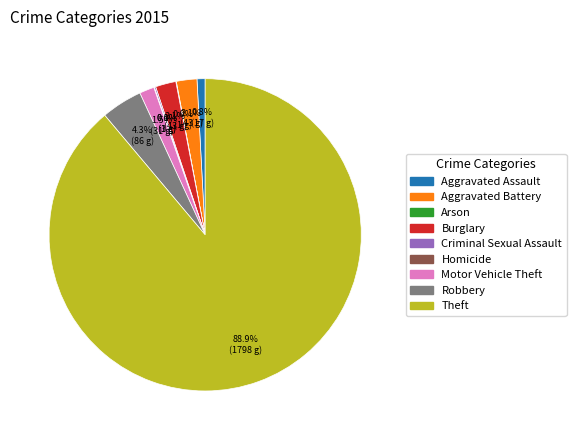

How much of the chart is everything except Burglary?

97.9%